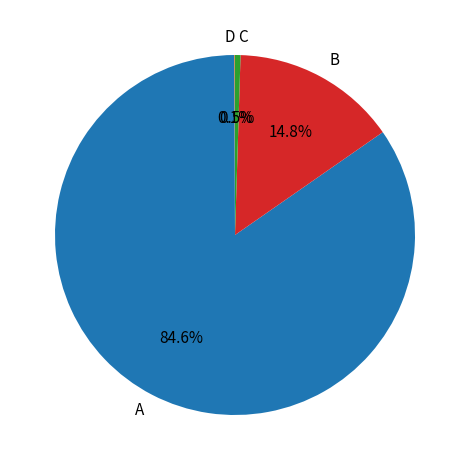

Is the sum of B and A greater than half?

Yes